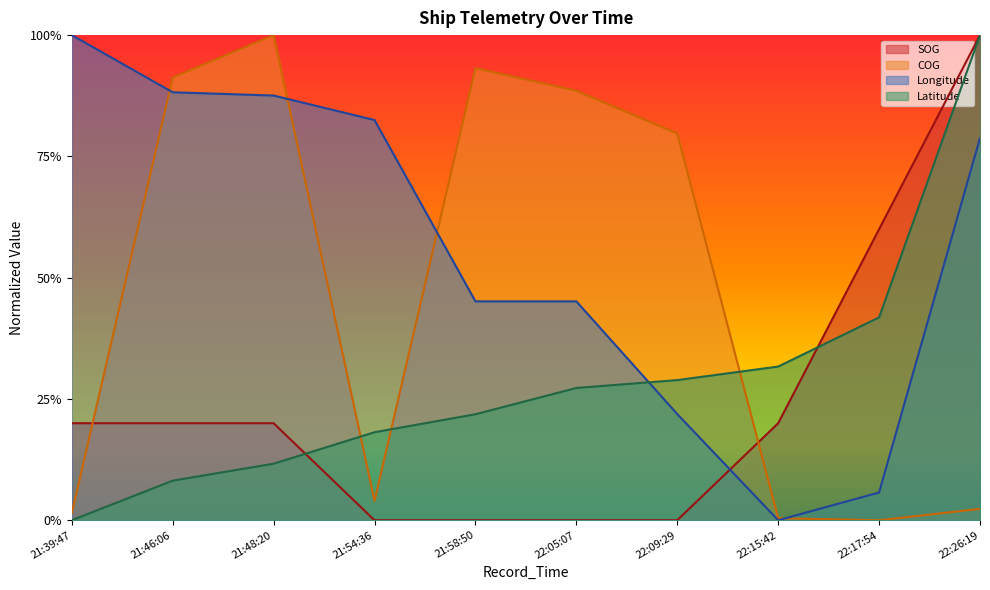

True or false: SOG has more than 0 interior local peaks.

False